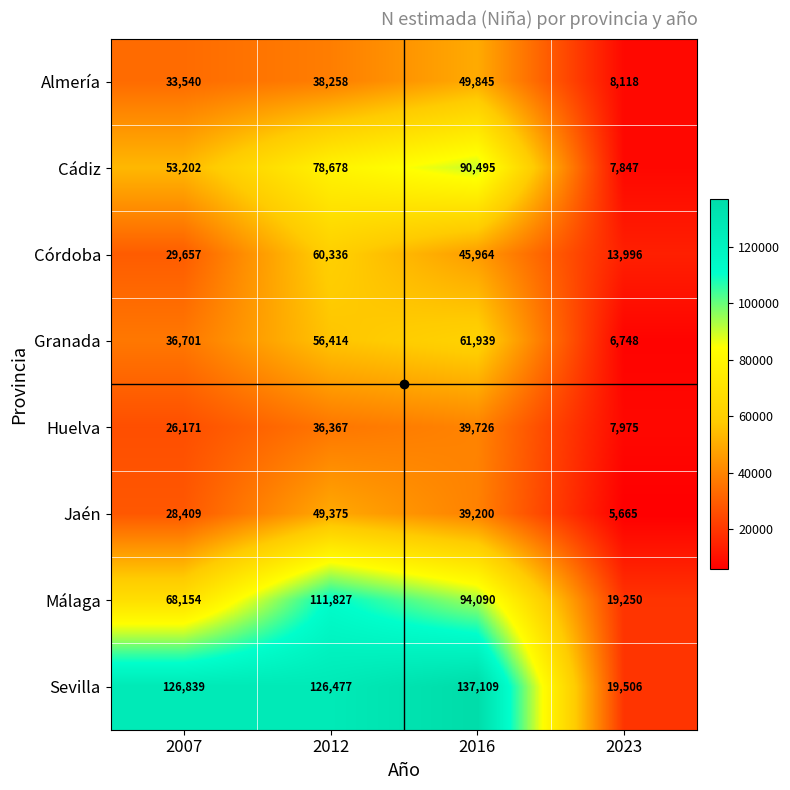

At how many categories does at least one series exceed 36504?

3